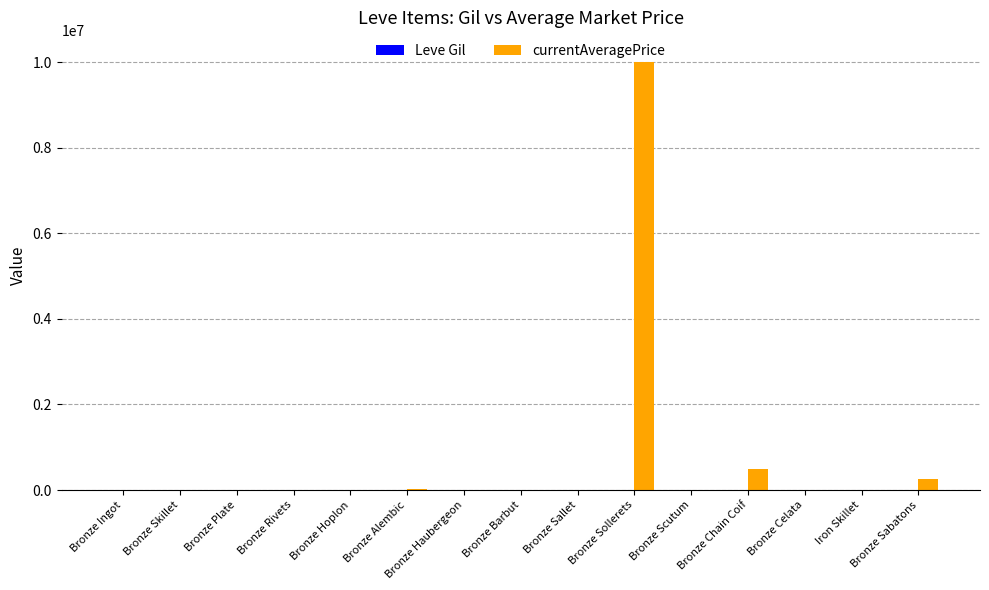

At which category does the chart reach its peak across all series?

Bronze Sollerets